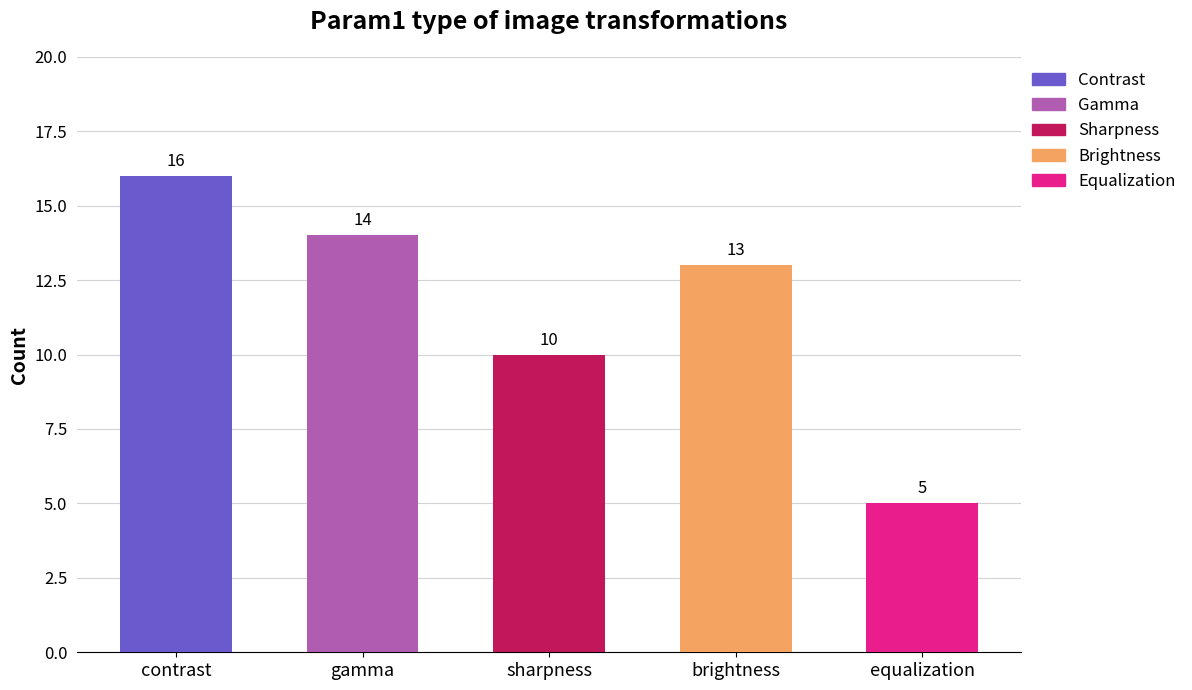

Is it true that the value at brightness is 13?

True